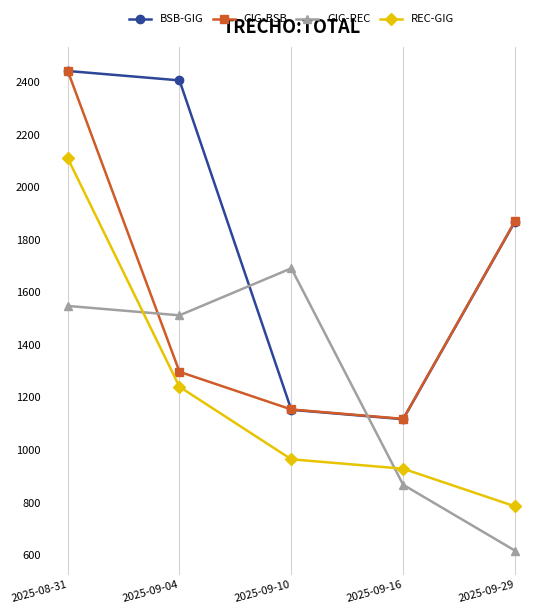

True or false: GIG-REC has a value of 1547.9 at 2025-08-31.

True